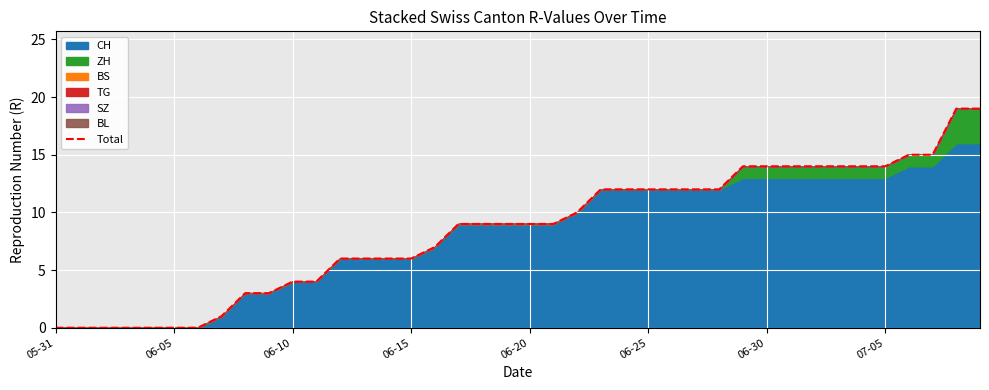

Approximately how many times larger is the value at 18 compared to 36?

0.6